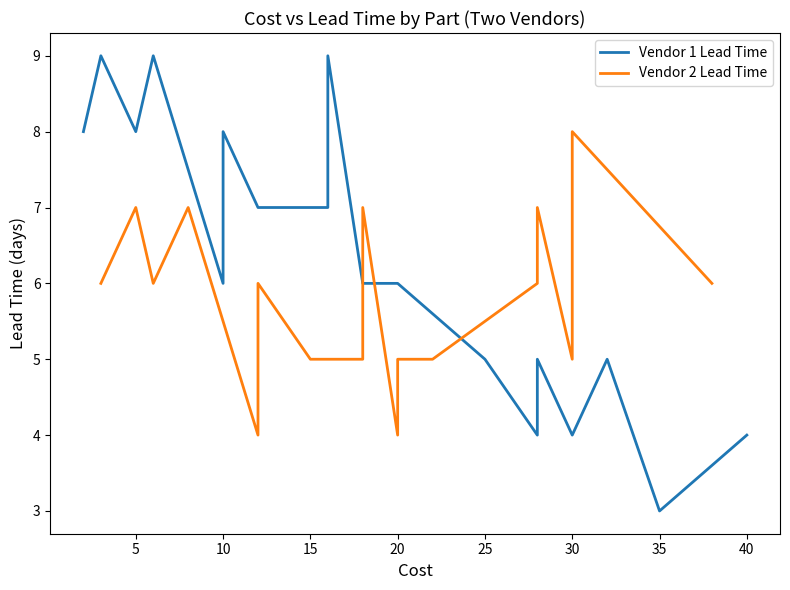

What is the difference between the maximum and second lowest values in the Vendor 1 Lead Time series?

5